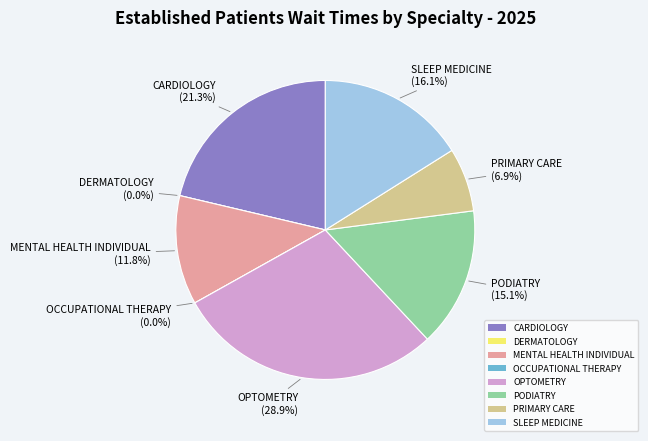

To the nearest percent, what is the difference between the PRIMARY CARE and MENTAL HEALTH INDIVIDUAL slice percentages?

5%